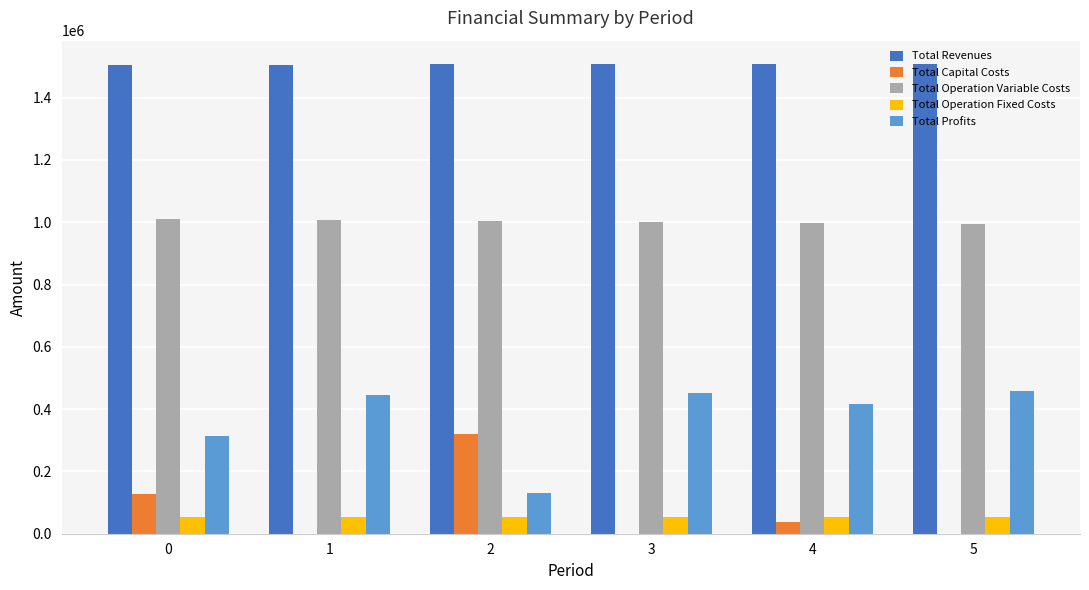

How many data points in Total Operation Variable Costs are above 1003051?

3